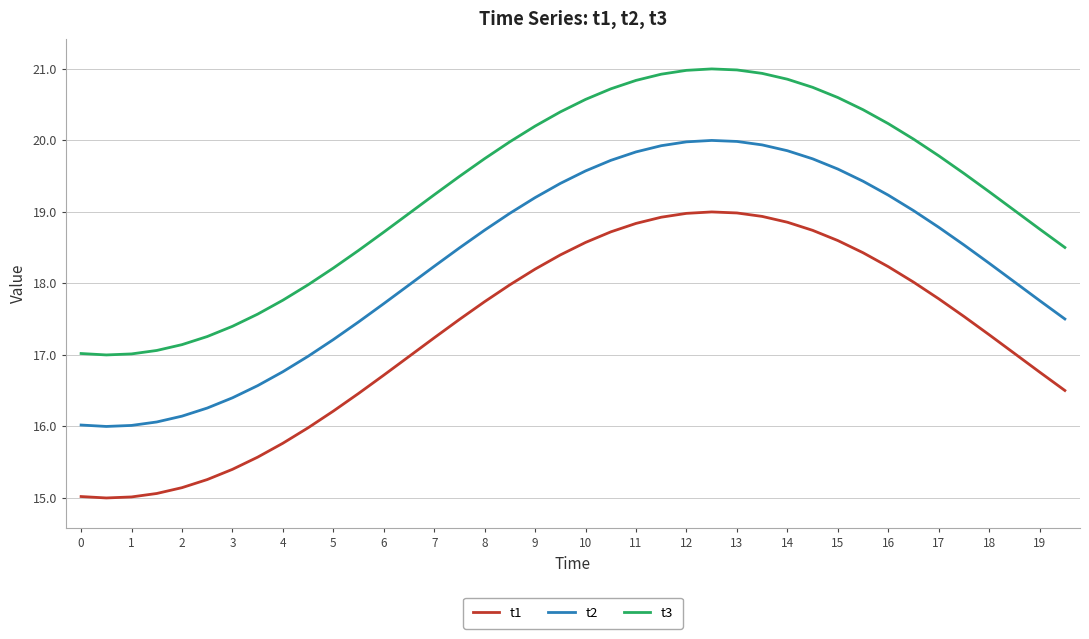

What is the difference between the maximum and minimum values in the t3 series?

4.0